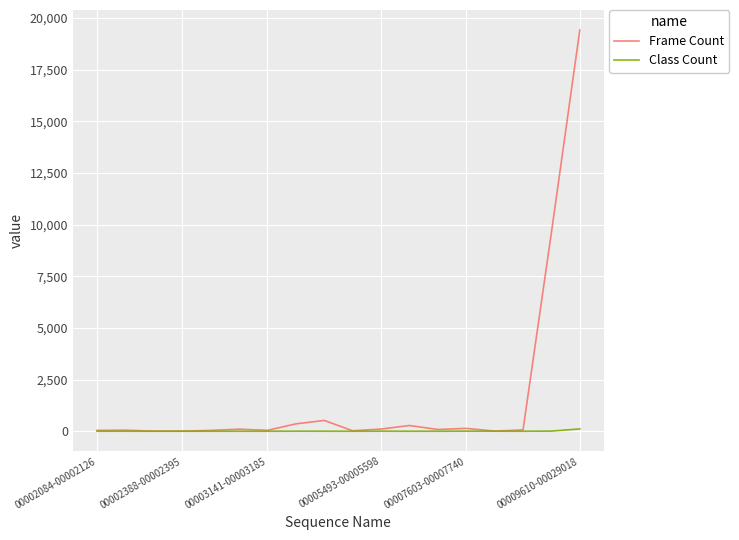

What is the minimum value for Class Count?

1